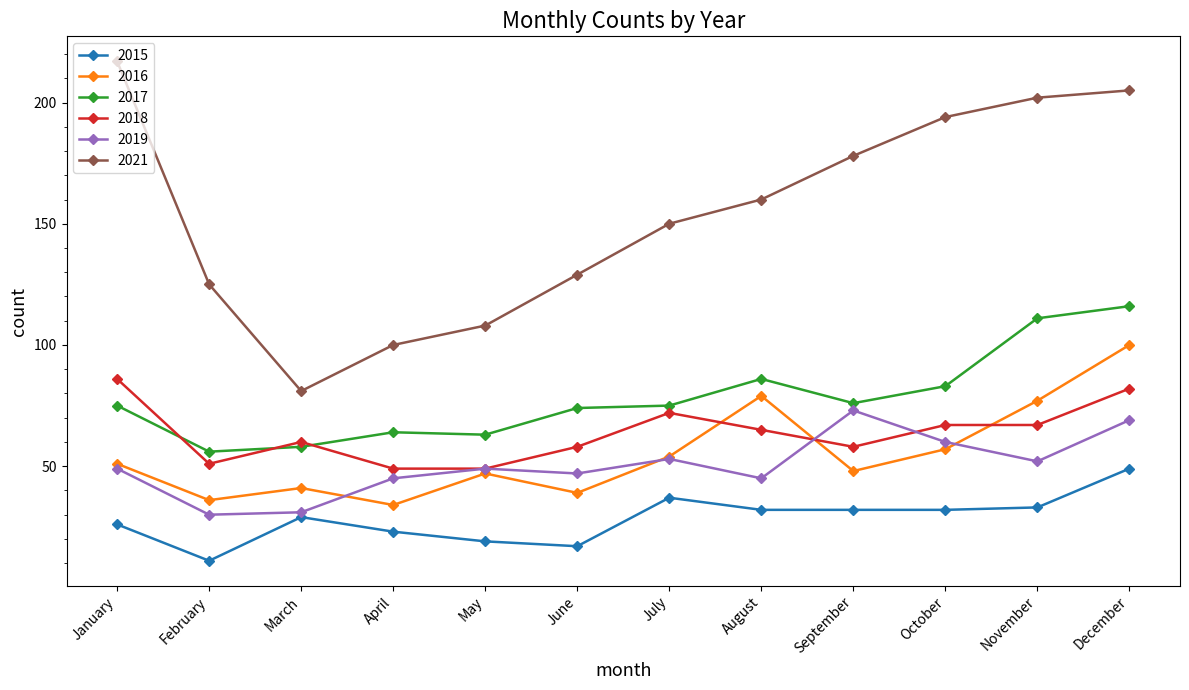

At which category is the sum across all series the highest?

December